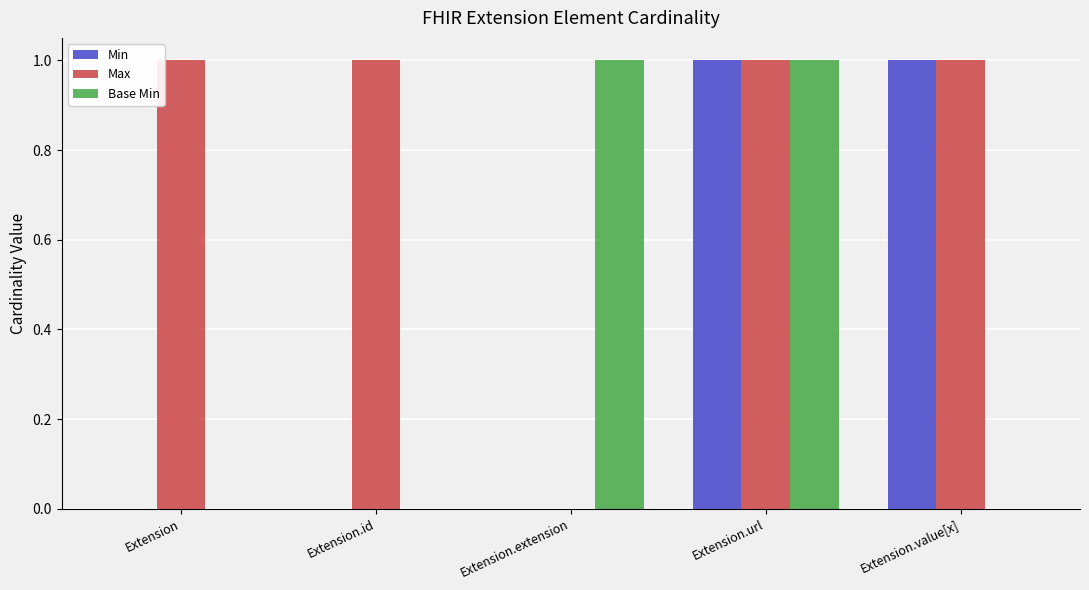

Reading right to left, transcribe all the data shown in this chart.

Min: 1	1	0	0	0
Max: 1	1	0	1	1
Base Min: 0	1	1	0	0